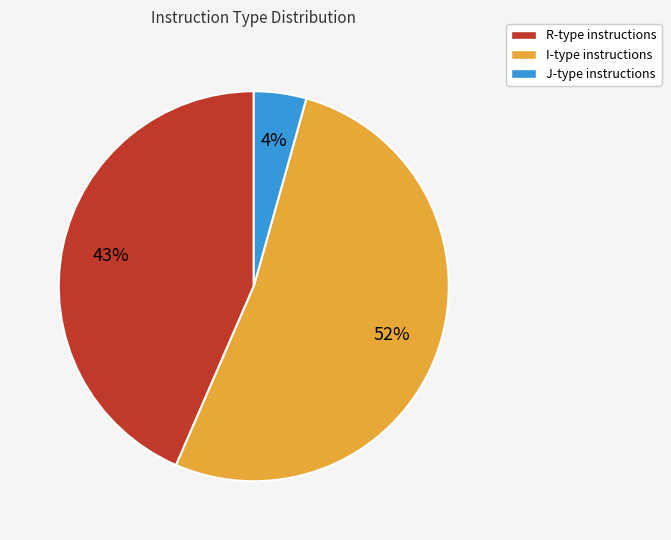

To the nearest percent, what percentage of the pie is J?

4%